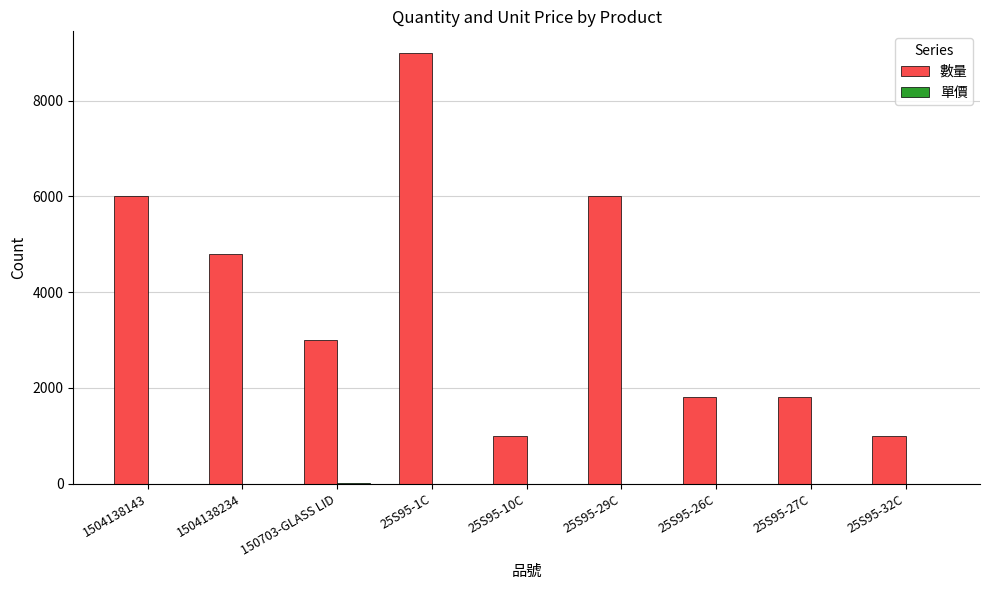

The 數量 series shows 2452.5 at 25S95-1C. True or false?

False